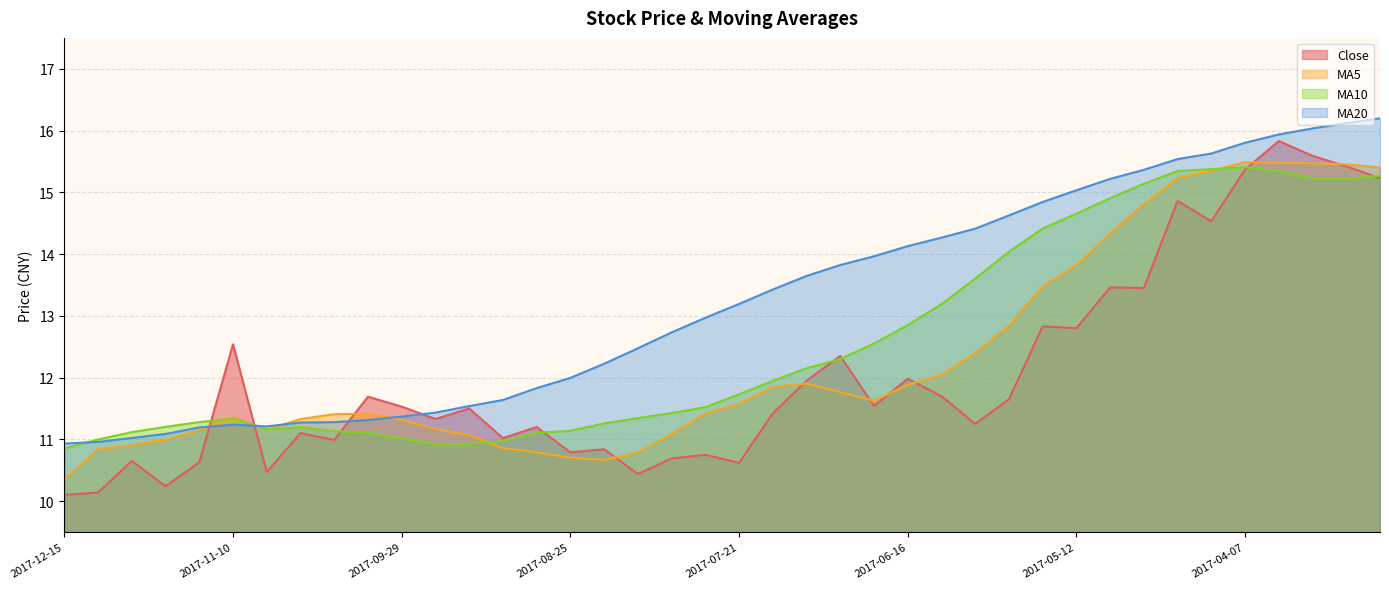

In ma20, how many points are lower than both neighbors (excluding endpoints)?

1